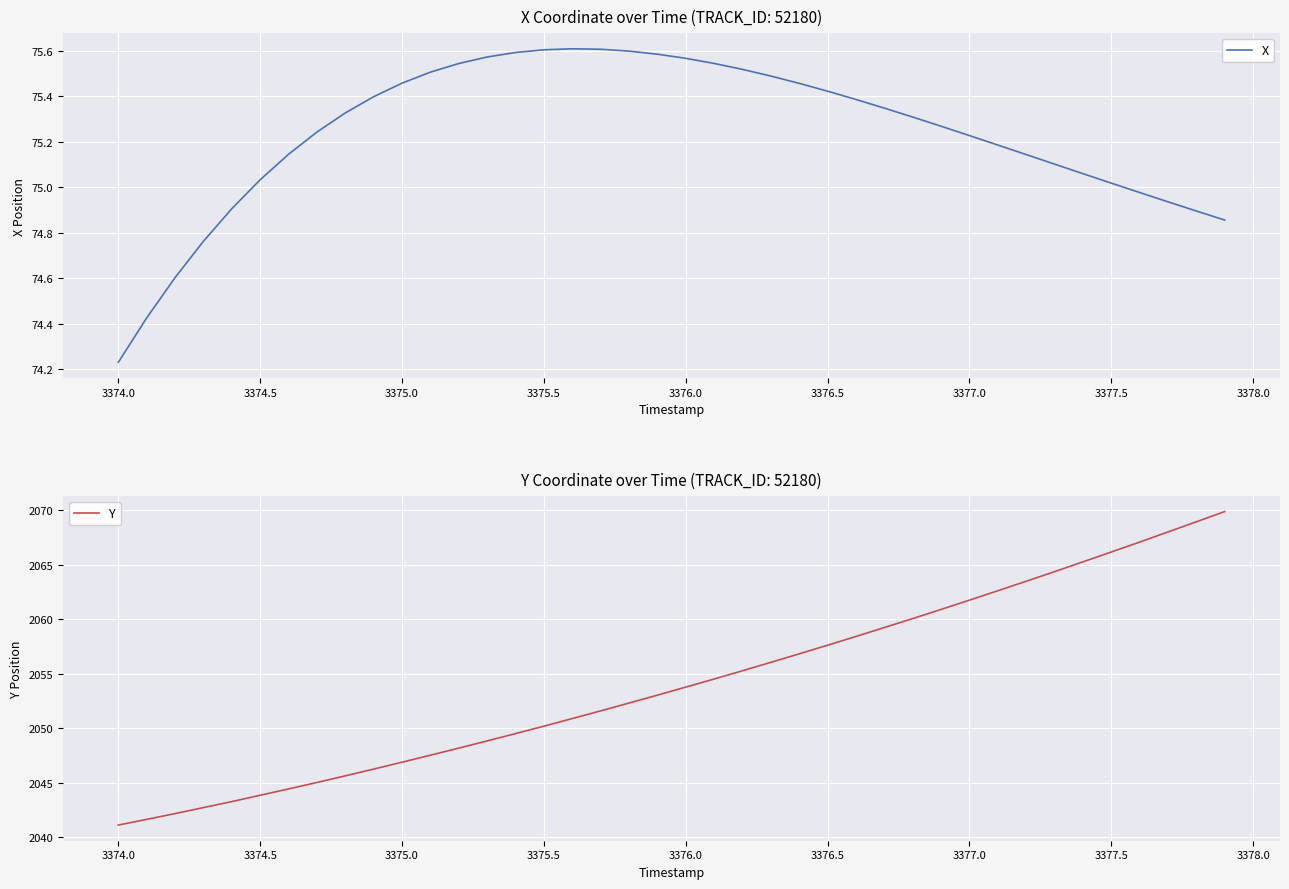

What is the sum of all X values?

3009.5